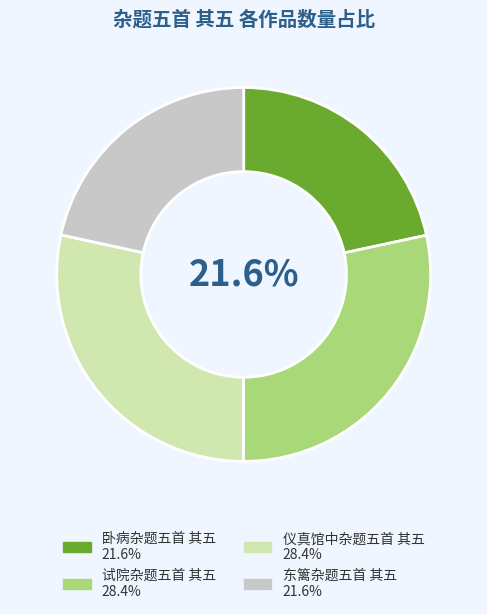

To the nearest percent, what is the difference between the largest and smallest slice percentages?

7%